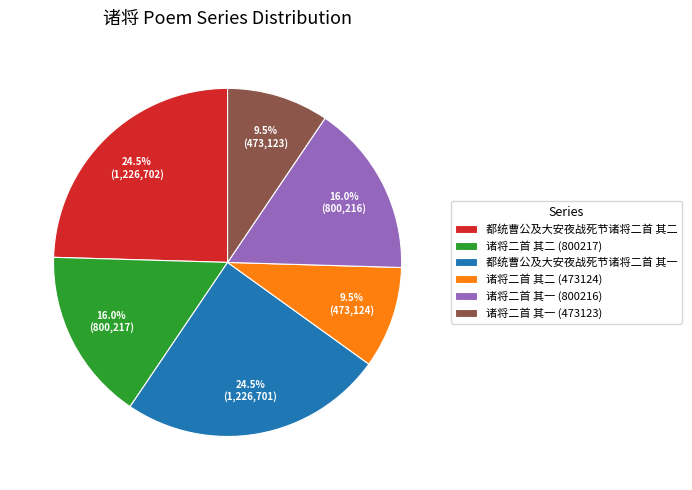

What percentage do 诸将二首 其一 (473123) and 都统曹公及大安夜战死节诸将二首 其一 together represent?

34.0%